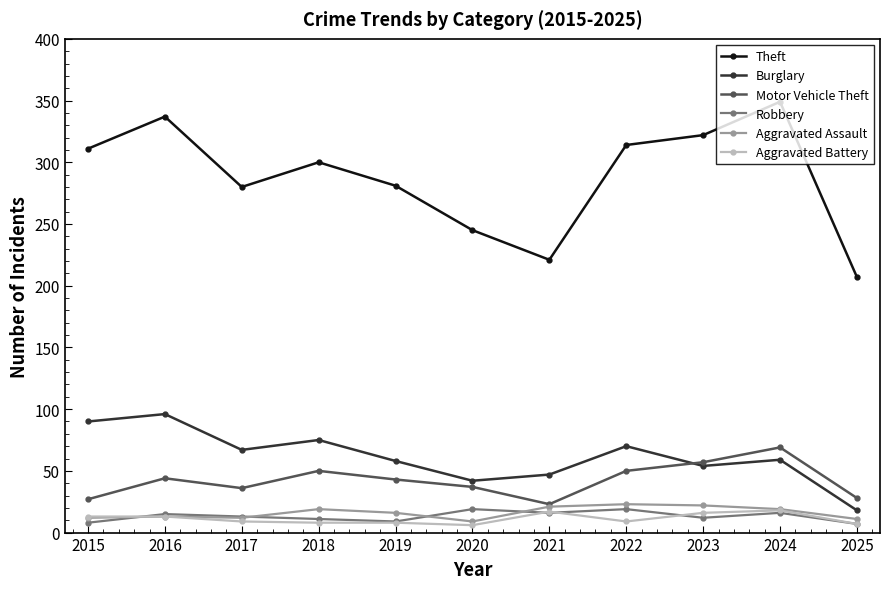

What are all the series names shown in the legend?

Theft, Burglary, Motor Vehicle Theft, Robbery, Aggravated Assault, Aggravated Battery